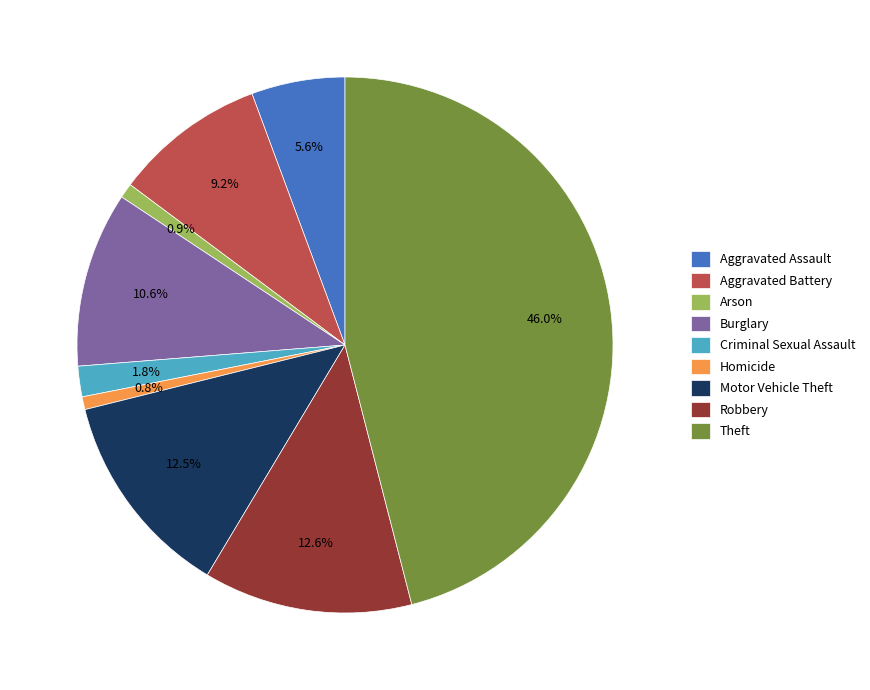

To the nearest percent, what portion does Theft represent?

46%